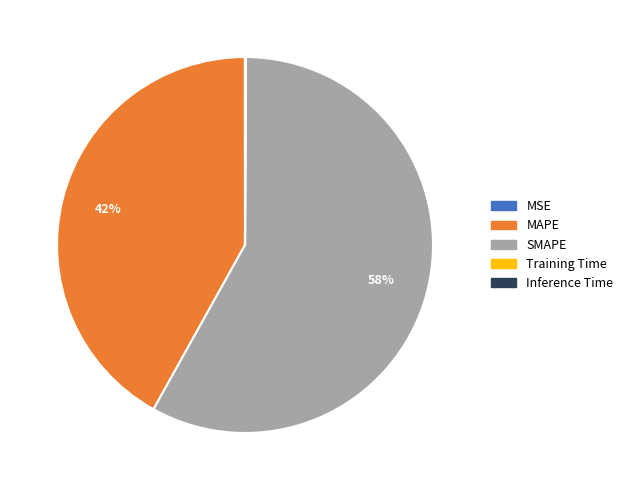

Which category accounts for the majority?

SMAPE